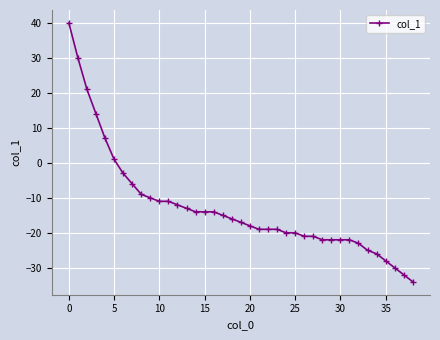

Reading right to left, extract all data points from this chart.

-34	-32	-30	-28	-26	-25	-23	-22	-22	-22	-22	-21	-21	-20	-20	-19	-19	-19	-18	-17	-16	-15	-14	-14	-14	-13	-12	-11	-11	-10	-9	-6	-3	1	7	14	21	30	40